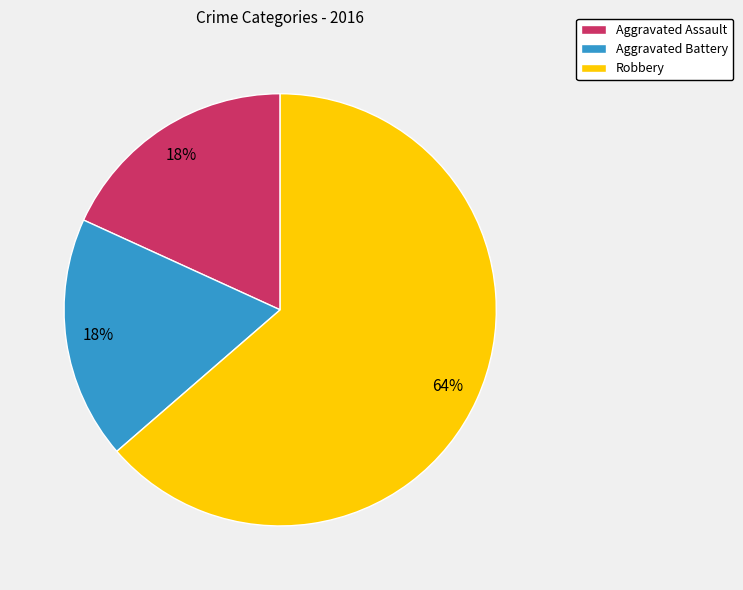

Does Robbery represent more than half of the total?

Yes